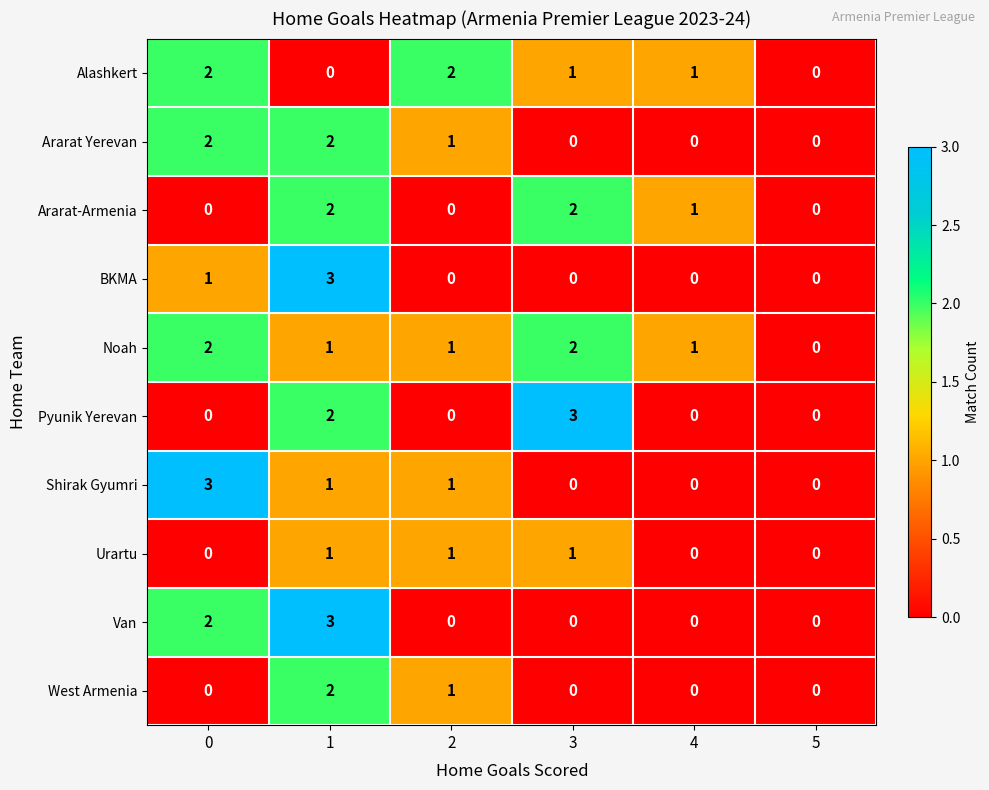

Count the number of categories in the chart.

6